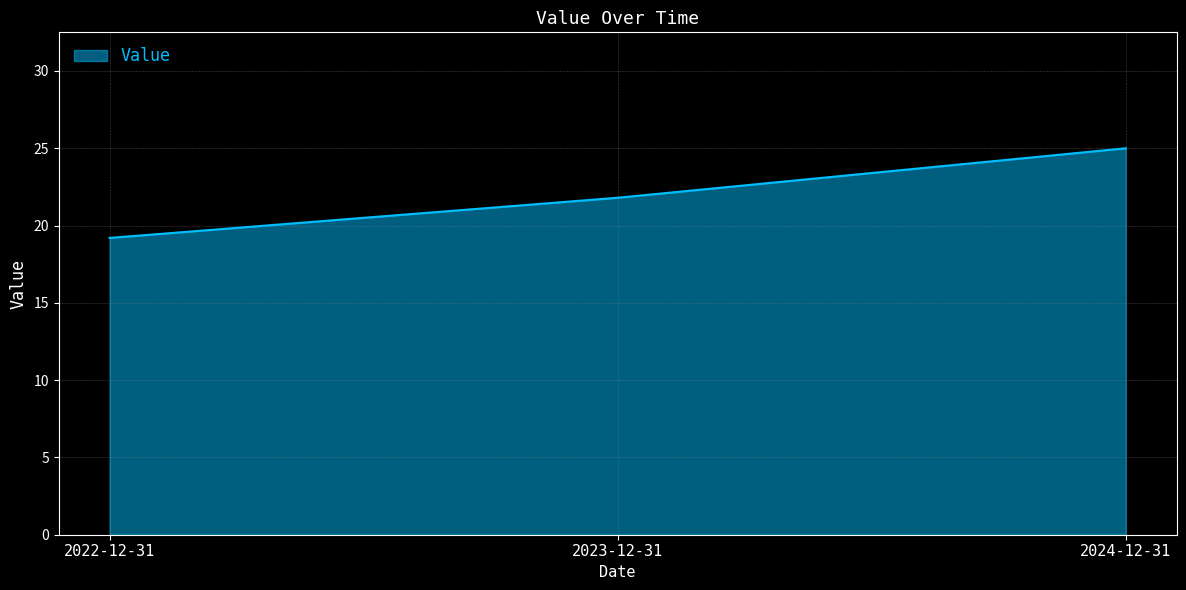

What is the smallest value displayed?

19.2